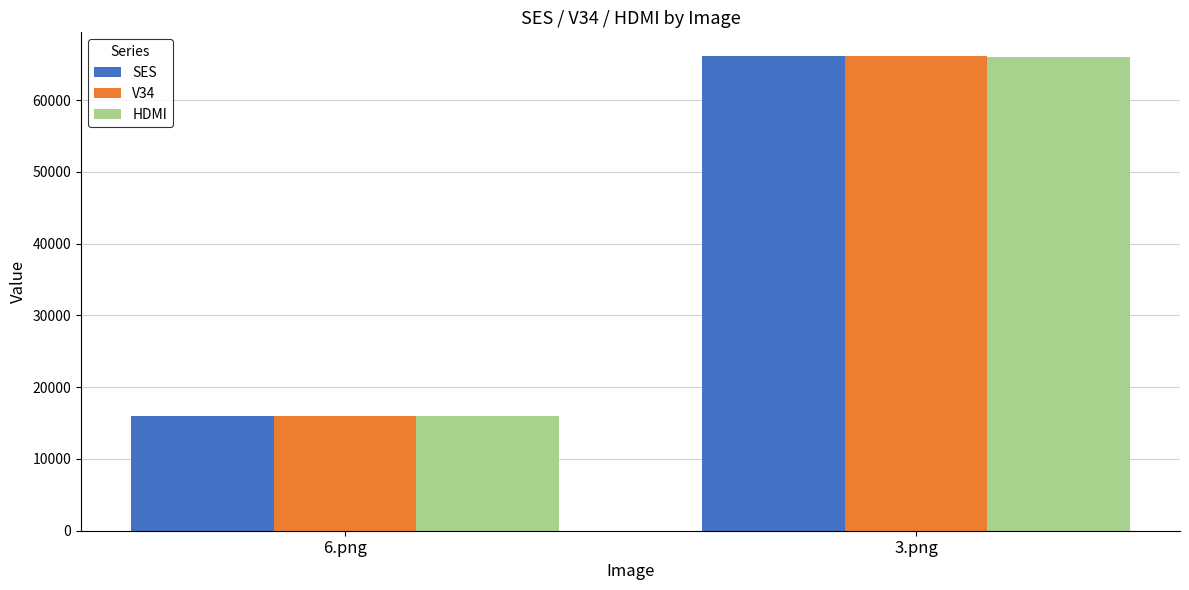

Reading right to left, what are all the values shown in this chart?

SES: 3.png=66090	6.png=15919
V34: 3.png=66145	6.png=16018
HDMI: 3.png=65988	6.png=15980